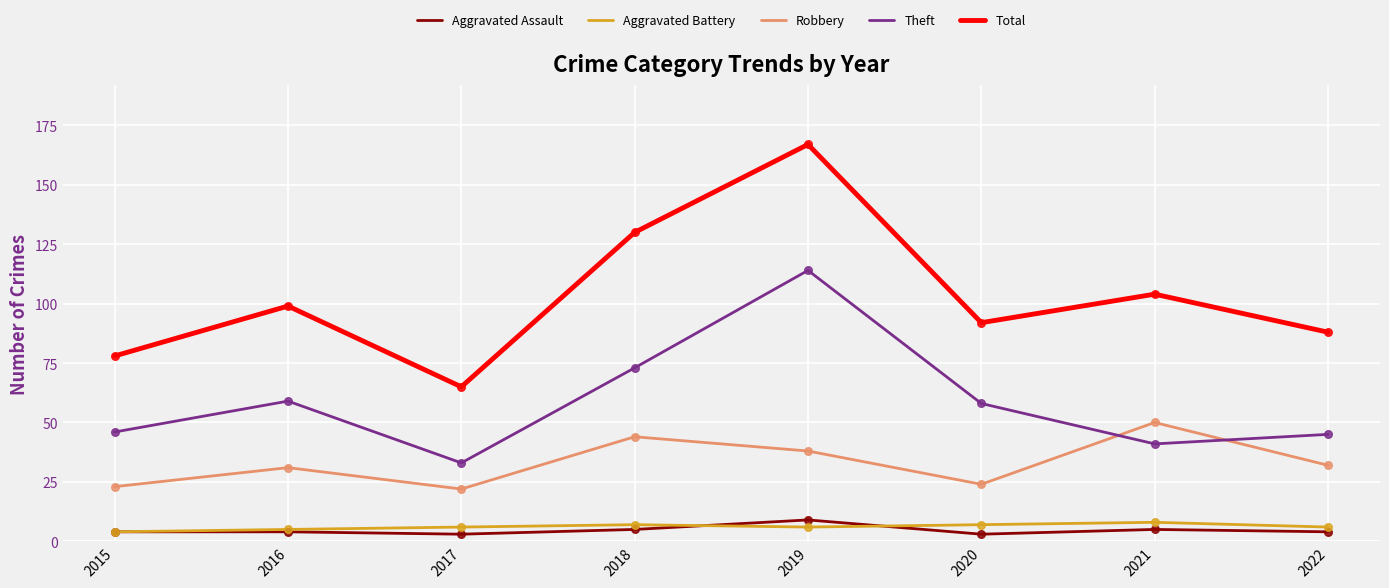

Which series has the widest spread of values?

Total